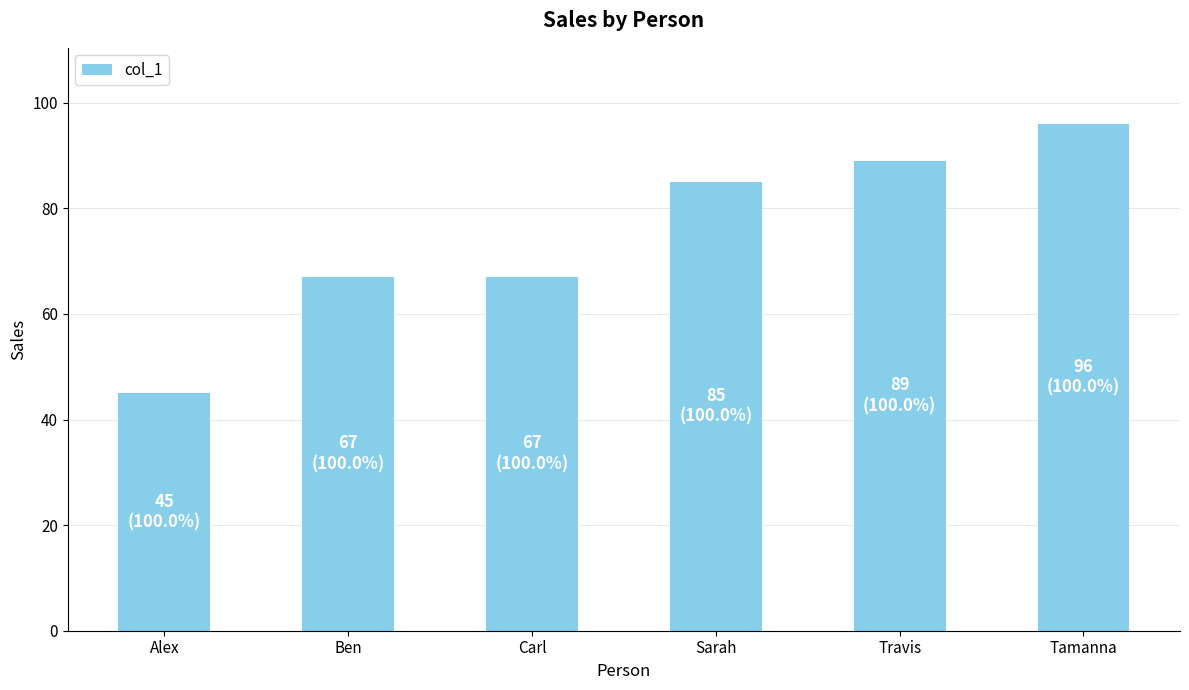

Which label corresponds to the smallest value in the chart?

Alex